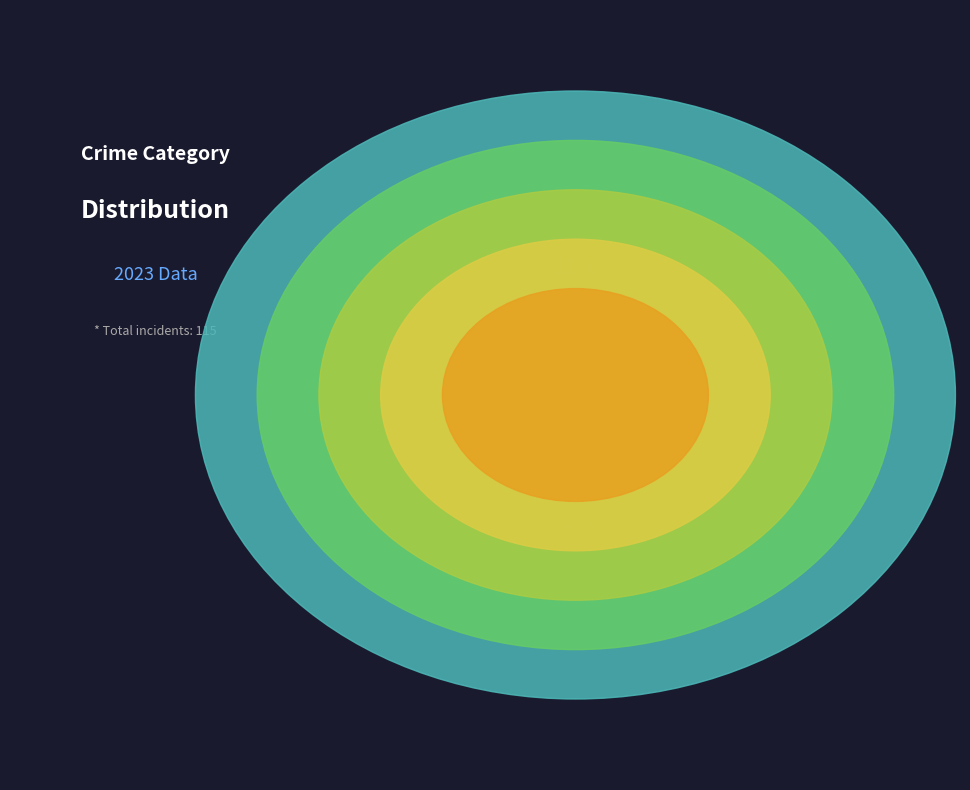

Which category has the biggest portion of the pie?

Theft